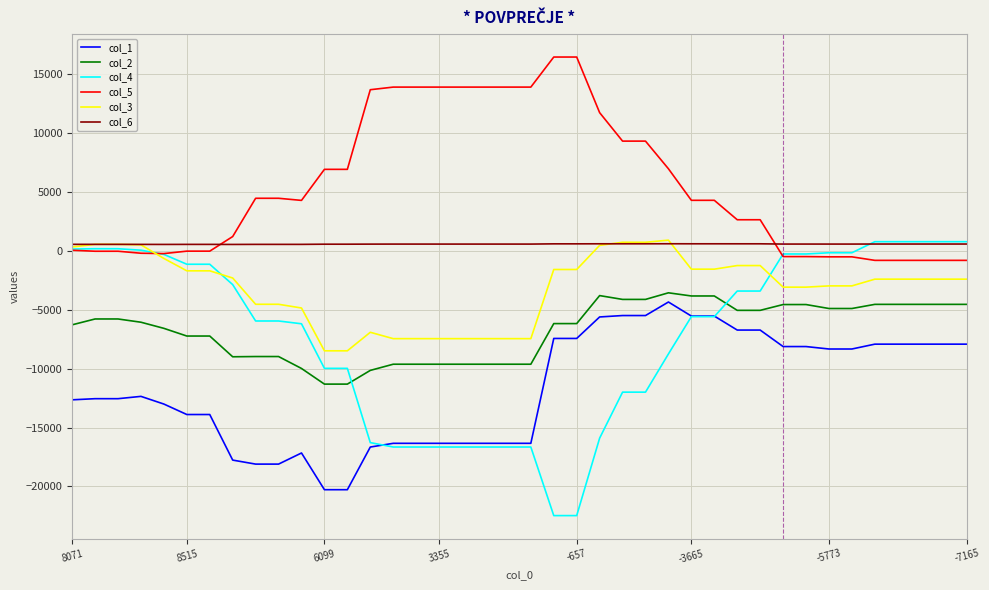

Which series has the largest total across all categories?

col_5